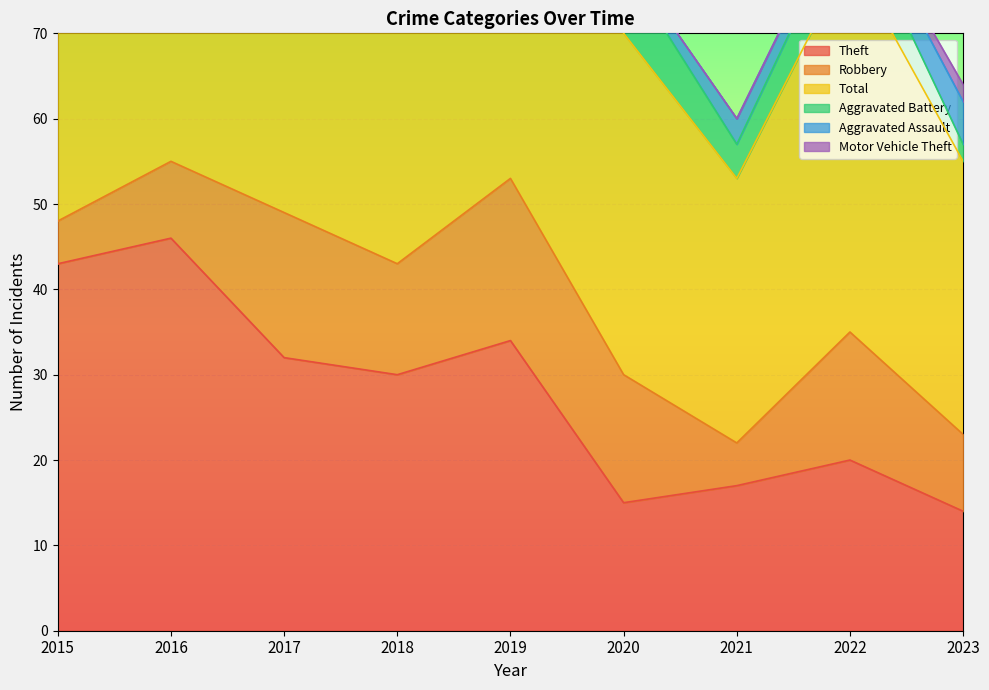

Reading right to left, what are all the values shown in this chart?

Theft: 14	20	17	15	34	30	32	46	43
Robbery: 9	15	5	15	19	13	17	9	5
Total: 32	44	31	40	60	48	62	57	51
Aggravated Battery: 2	6	4	8	4	3	7	1	2
Aggravated Assault: 5	2	3	1	3	1	5	1	0
Motor Vehicle Theft: 2	0	0	0	0	1	1	0	0